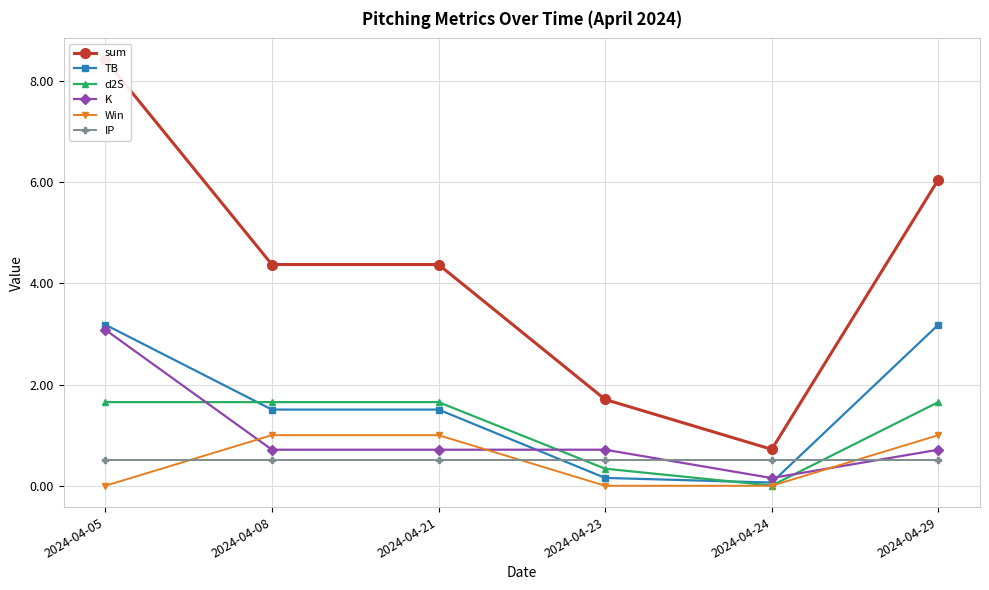

What is the difference between the maximum and minimum values in the Win series?

1.0